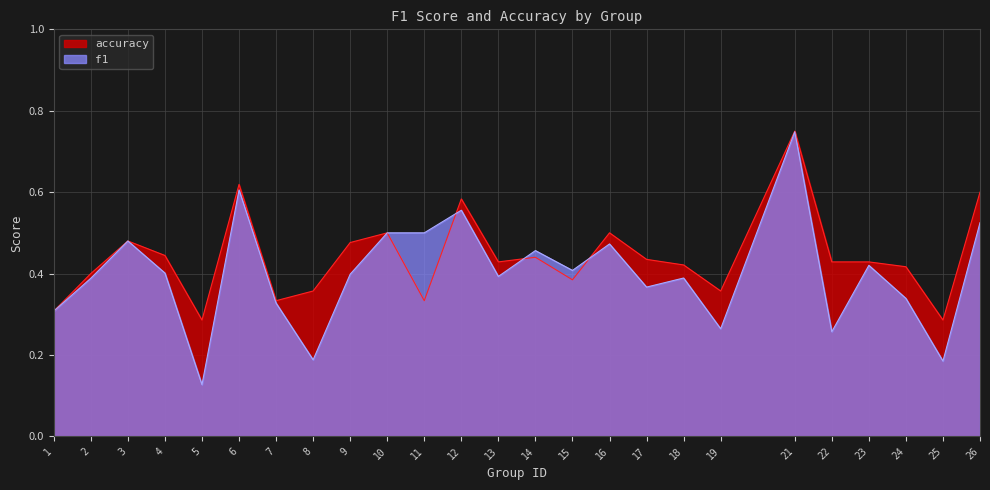

What is the difference between the second highest and second lowest values in the f1 series?

0.4